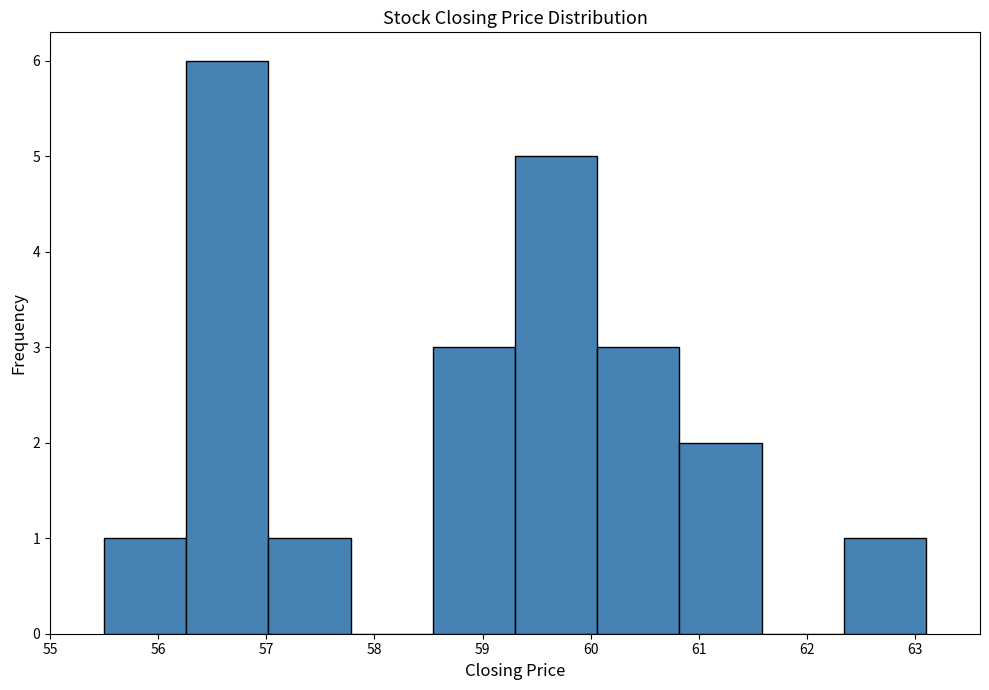

What is the height of the bar covering 57.02 to 57.78 on the x-axis? Neither the bar edges nor the heights are printed on the chart, so give them approximately, as read against the axes.

1